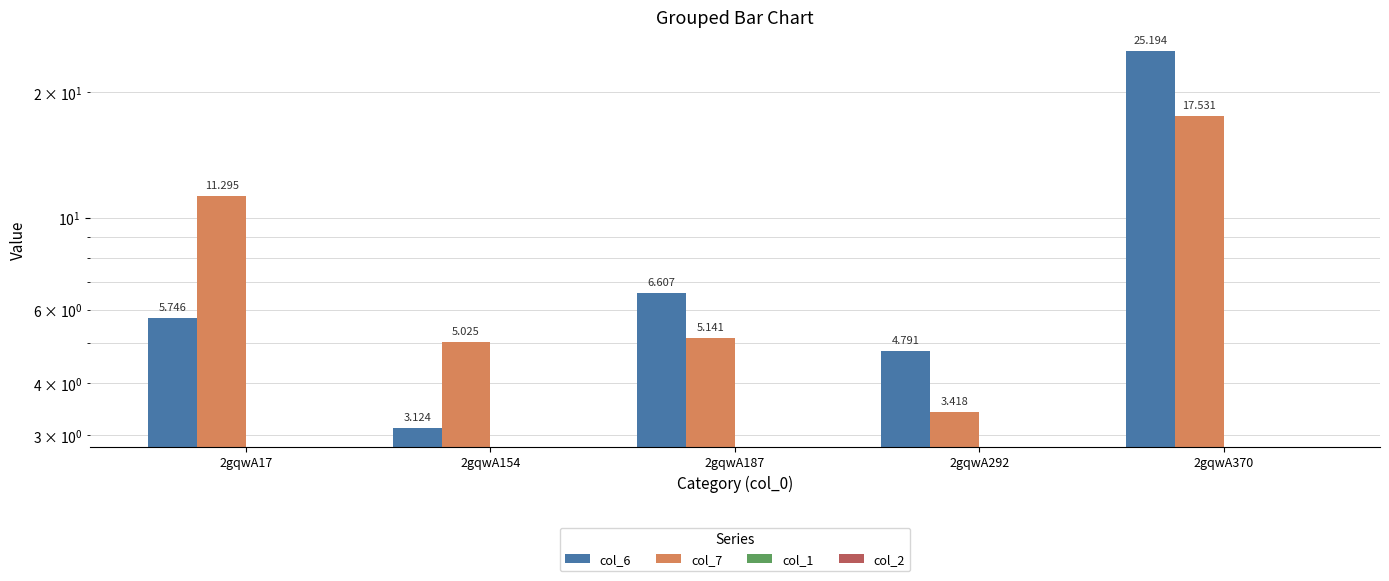

Between 2gqwA154 and 2gqwA370, which is larger?

2gqwA370